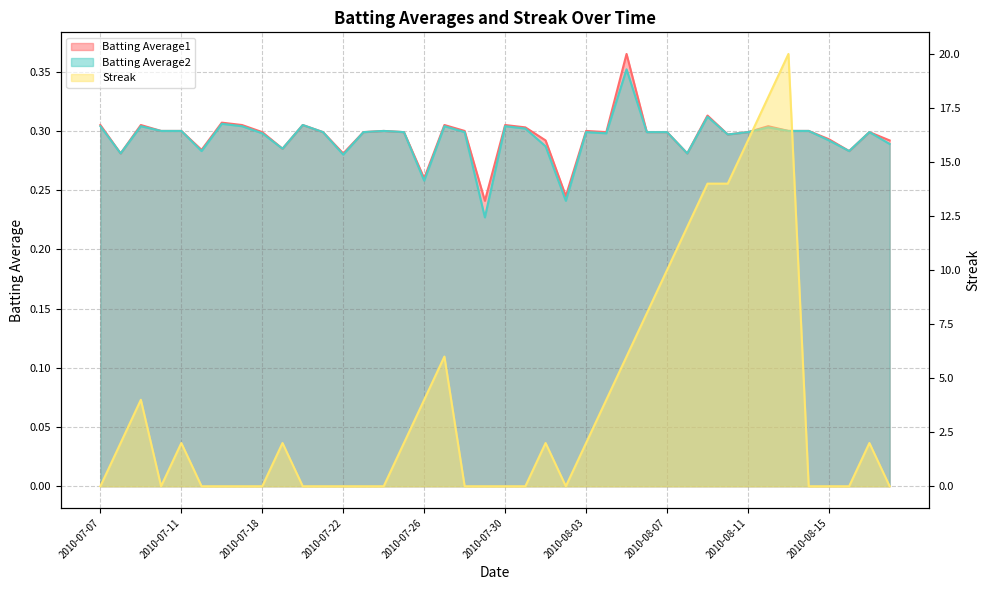

Reading right to left, extract all data points from this chart.

Batting Average1: 2010-08-18=0.3	2010-08-17=0.3	2010-08-16=0.3	2010-08-15=0.3	2010-08-14=0.3	2010-08-13=0.3	2010-08-12=0.3	2010-08-11=0.3	2010-08-10=0.3	2010-08-09=0.3	2010-08-08=0.3	2010-08-07=0.3	2010-08-06=0.3	2010-08-05=0.4	2010-08-04=0.3	2010-08-03=0.3	2010-08-02=0.2	2010-08-01=0.3	2010-07-31=0.3	2010-07-30=0.3	2010-07-29=0.2	2010-07-28=0.3	2010-07-27=0.3	2010-07-26=0.3	2010-07-25=0.3	2010-07-24=0.3	2010-07-23=0.3	2010-07-22=0.3	2010-07-21=0.3	2010-07-20=0.3	2010-07-19=0.3	2010-07-18=0.3	2010-07-17=0.3	2010-07-16=0.3	2010-07-15=0.3	2010-07-11=0.3	2010-07-10=0.3	2010-07-09=0.3	2010-07-08=0.3	2010-07-07=0.3
Batting Average2: 2010-08-18=0.3	2010-08-17=0.3	2010-08-16=0.3	2010-08-15=0.3	2010-08-14=0.3	2010-08-13=0.3	2010-08-12=0.3	2010-08-11=0.3	2010-08-10=0.3	2010-08-09=0.3	2010-08-08=0.3	2010-08-07=0.3	2010-08-06=0.3	2010-08-05=0.4	2010-08-04=0.3	2010-08-03=0.3	2010-08-02=0.2	2010-08-01=0.3	2010-07-31=0.3	2010-07-30=0.3	2010-07-29=0.2	2010-07-28=0.3	2010-07-27=0.3	2010-07-26=0.3	2010-07-25=0.3	2010-07-24=0.3	2010-07-23=0.3	2010-07-22=0.3	2010-07-21=0.3	2010-07-20=0.3	2010-07-19=0.3	2010-07-18=0.3	2010-07-17=0.3	2010-07-16=0.3	2010-07-15=0.3	2010-07-11=0.3	2010-07-10=0.3	2010-07-09=0.3	2010-07-08=0.3	2010-07-07=0.3
Streak: 2010-08-18=0.0	2010-08-17=2.0	2010-08-16=0.0	2010-08-15=0.0	2010-08-14=0.0	2010-08-13=20.0	2010-08-12=18.0	2010-08-11=16.0	2010-08-10=14.0	2010-08-09=14.0	2010-08-08=12.0	2010-08-07=10.0	2010-08-06=8.0	2010-08-05=6.0	2010-08-04=4.0	2010-08-03=2.0	2010-08-02=0.0	2010-08-01=2.0	2010-07-31=0.0	2010-07-30=0.0	2010-07-29=0.0	2010-07-28=0.0	2010-07-27=6.0	2010-07-26=4.0	2010-07-25=2.0	2010-07-24=0.0	2010-07-23=0.0	2010-07-22=0.0	2010-07-21=0.0	2010-07-20=0.0	2010-07-19=2.0	2010-07-18=0.0	2010-07-17=0.0	2010-07-16=0.0	2010-07-15=0.0	2010-07-11=2.0	2010-07-10=0.0	2010-07-09=4.0	2010-07-08=2.0	2010-07-07=0.0